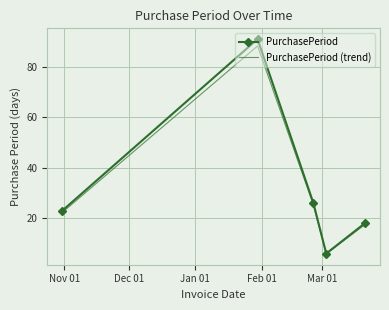

Which series has the largest range (max minus min)?

PurchasePeriod